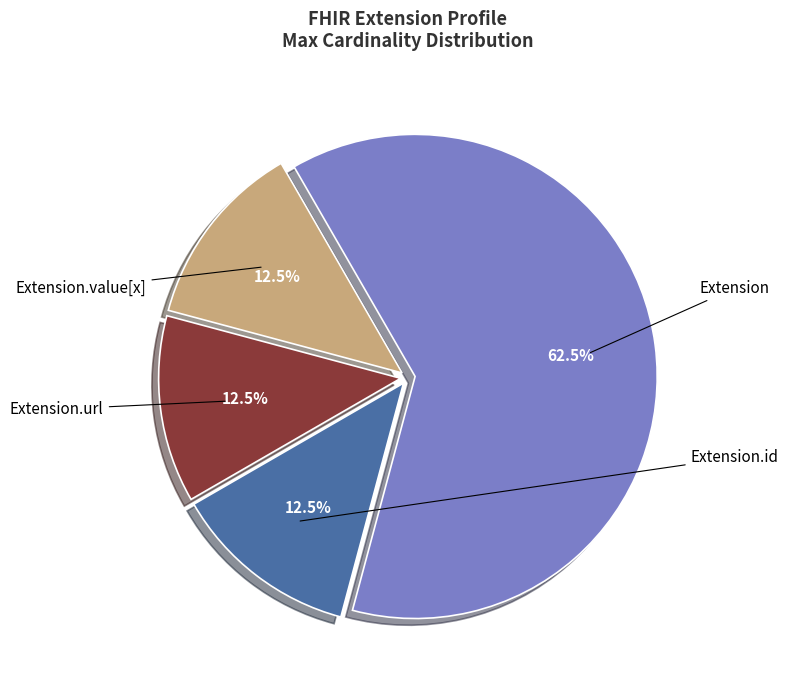

Is it true that Extension is 1% of the pie?

False